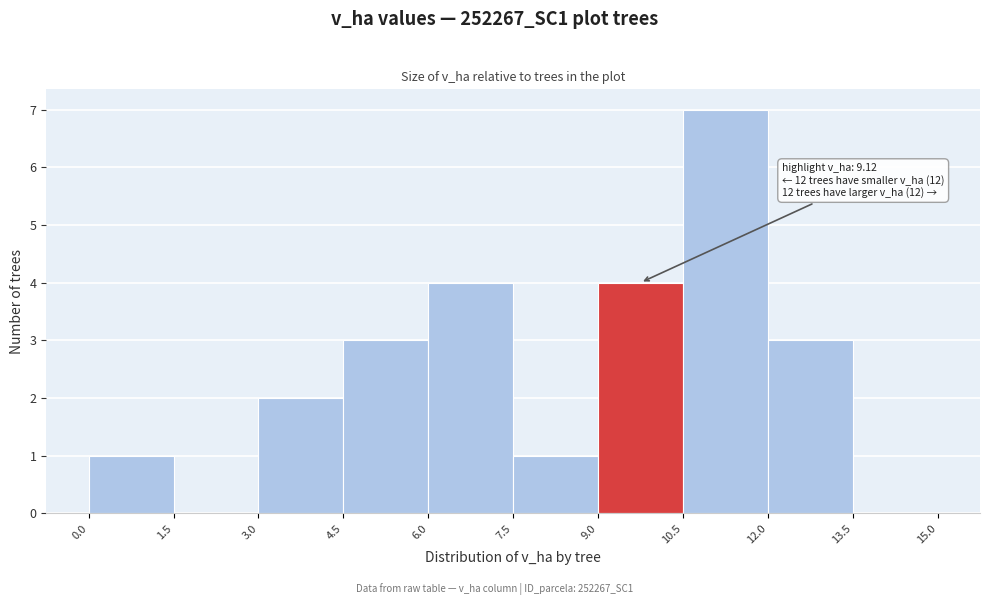

Over which range of the x-axis is the bar tallest?

10.5 to 12.0